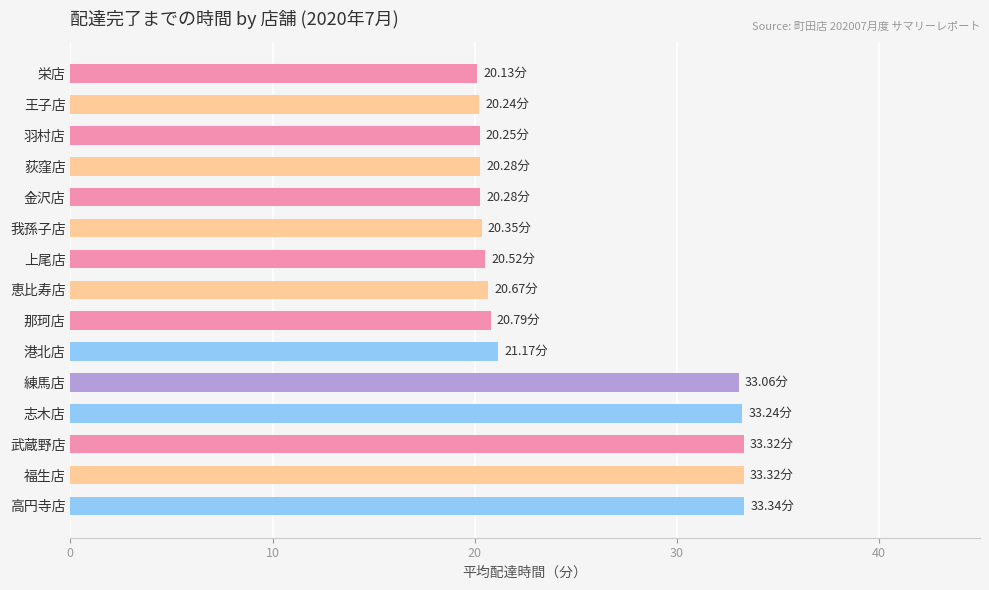

What is the ratio of the value at 武蔵野店 to the value at 那珂店?

1.6